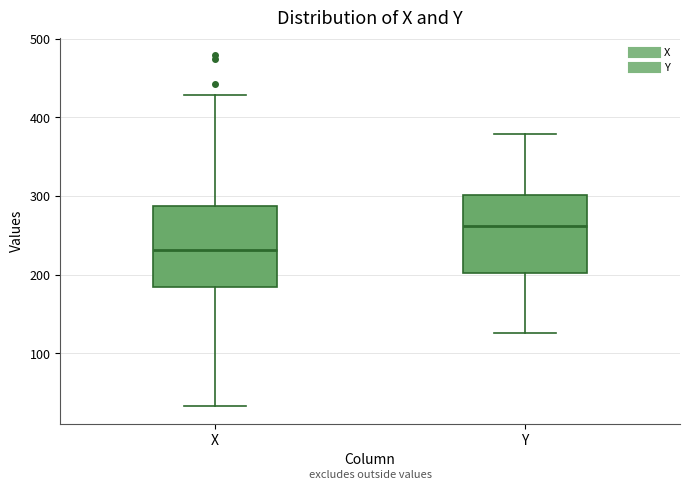

Which box's median line is the highest?

Y